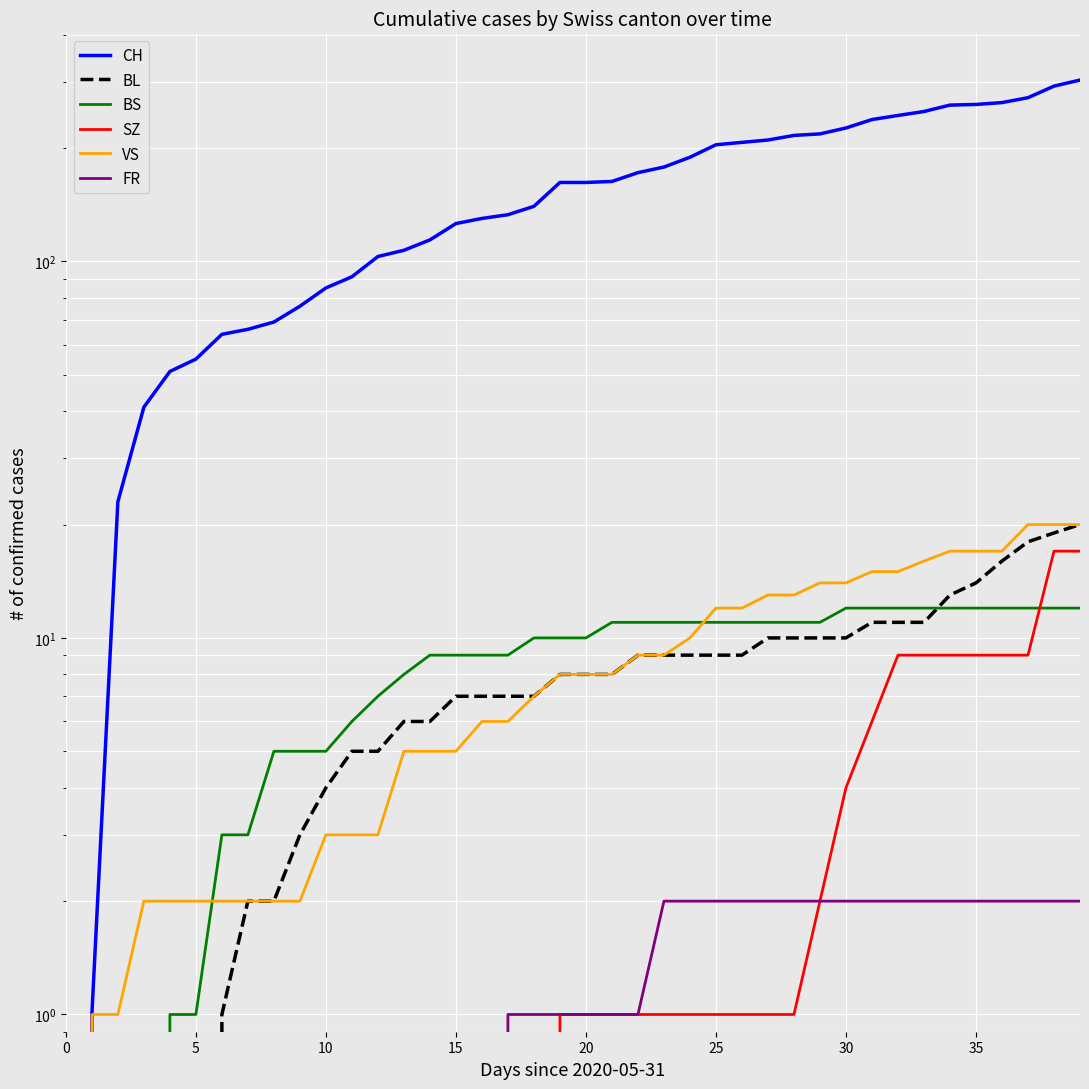

True or false: FR and SZ intersect in this chart.

False